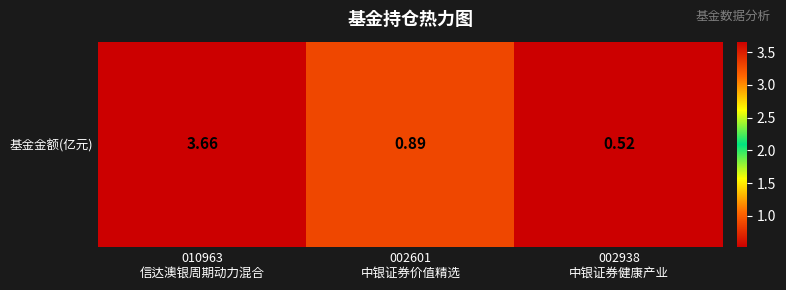

Which category has the lowest value across all series?

002938
中银证券健康产业